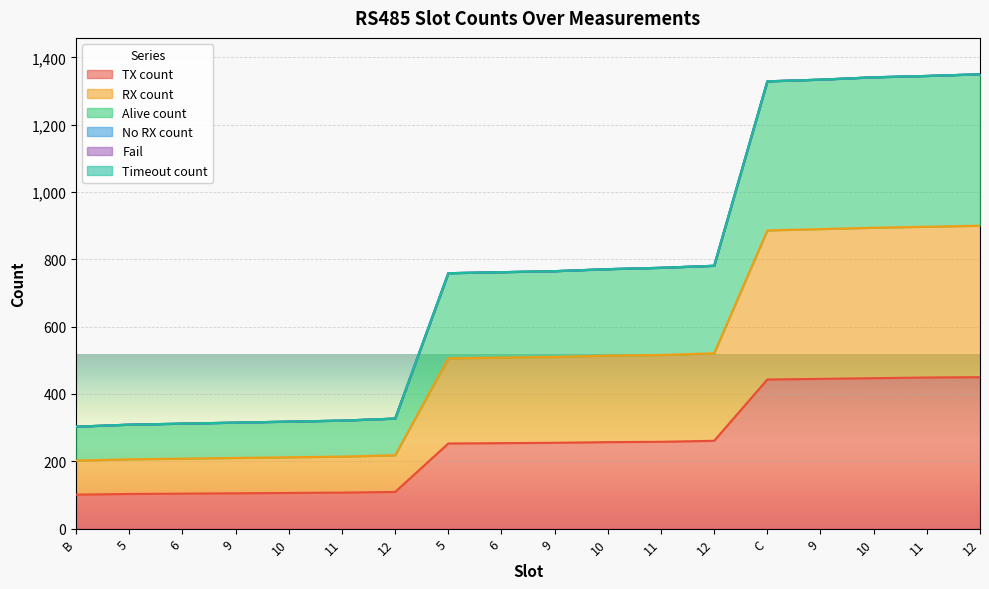

What is the minimum value for Alive count?

303